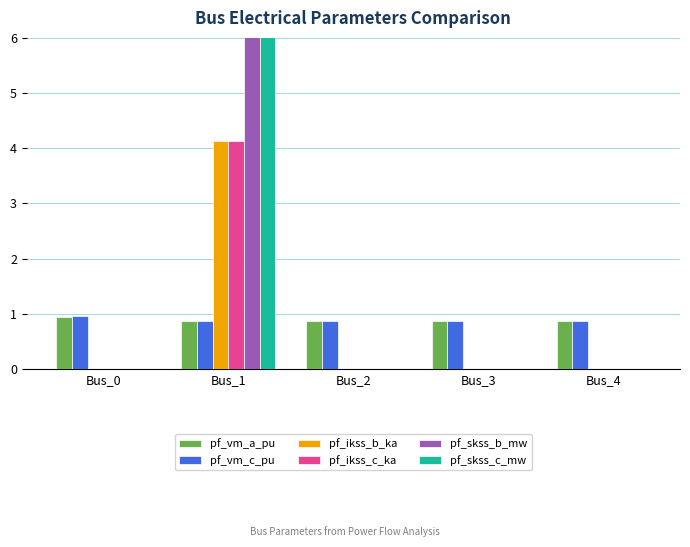

Which series has the largest total across all categories?

pf_skss_b_mw